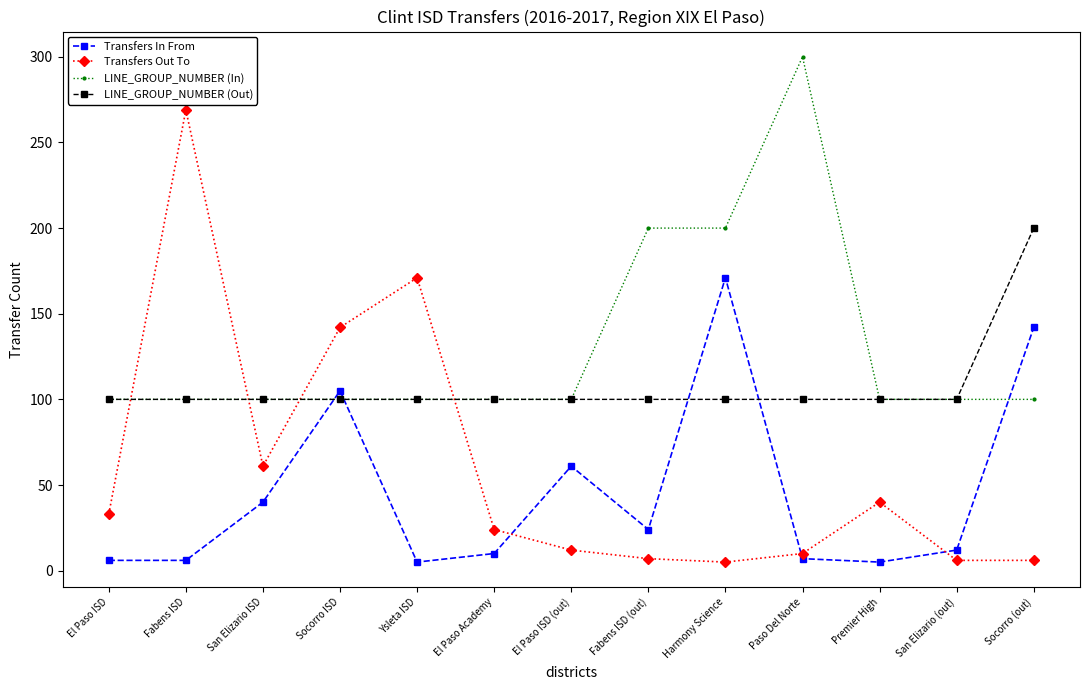

How many distinct data groups are displayed?

4